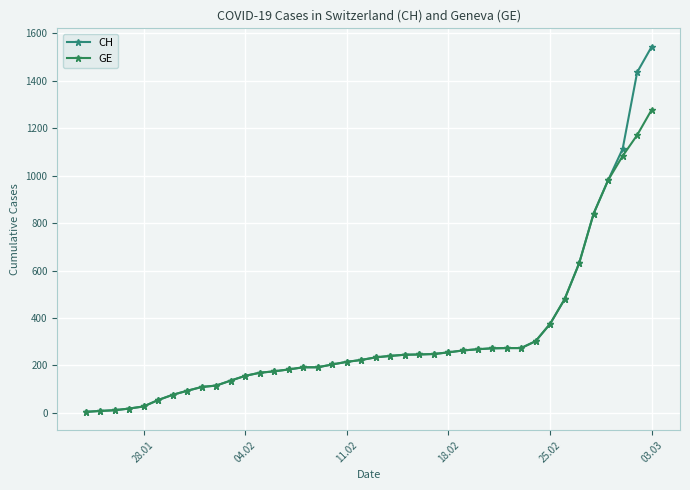

Which category has the highest value across all series?

03.03